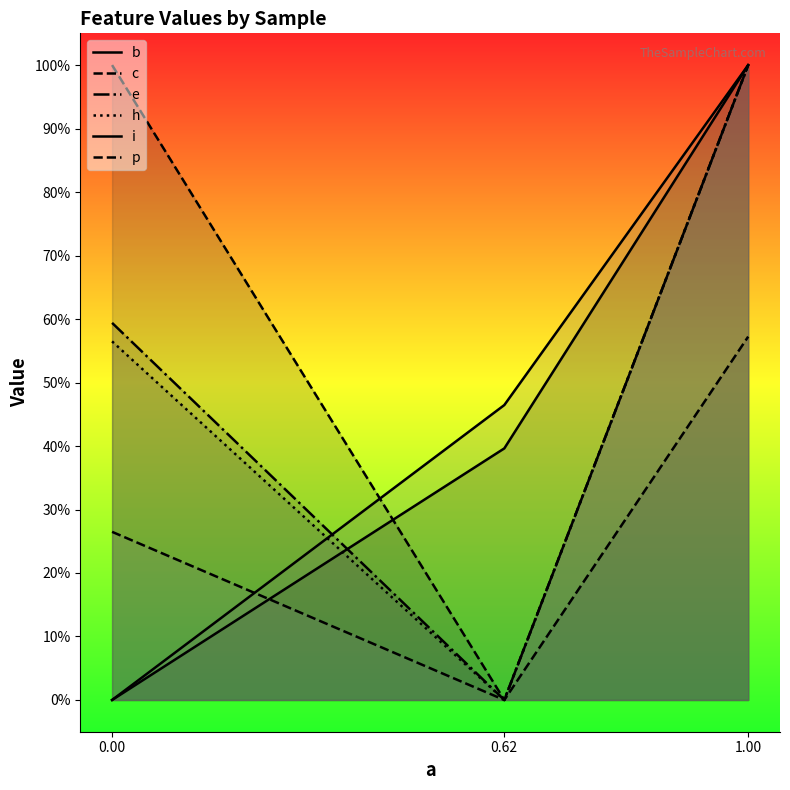

At 1.00, list the series in order from smallest to largest.

c, b, e, h, i, p